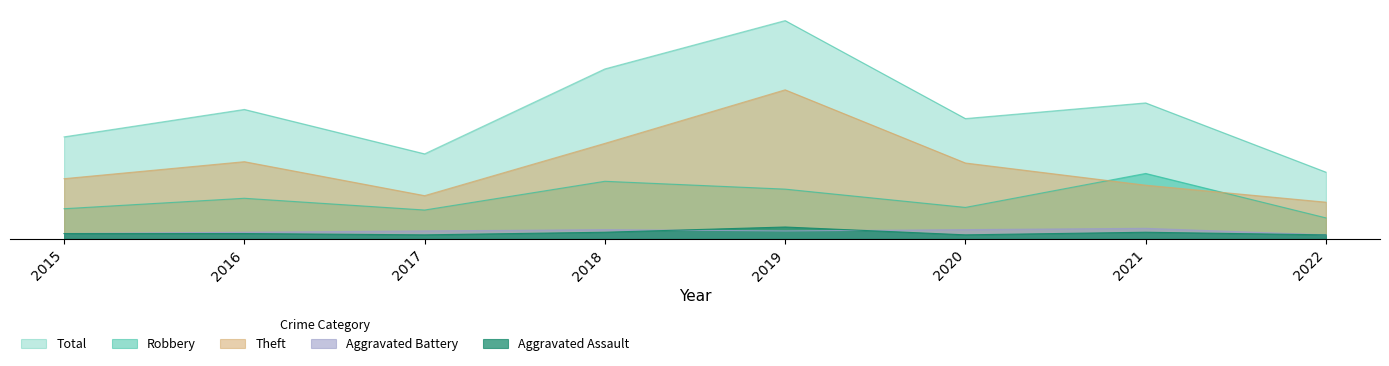

Reading right to left, extract all data points from this chart.

Aggravated Assault: 0.2	0.2	0.2	0.5	0.2	0.2	0.2	0.2
Aggravated Battery: 0.2	0.4	0.4	0.3	0.4	0.3	0.2	0.2
Robbery: 0.8	2.5	1.2	1.9	2.2	1.1	1.6	1.2
Theft: 1.4	2.1	2.9	5.7	3.7	1.7	3.0	2.3
Total: 2.6	5.2	4.6	8.3	6.5	3.2	5.0	3.9